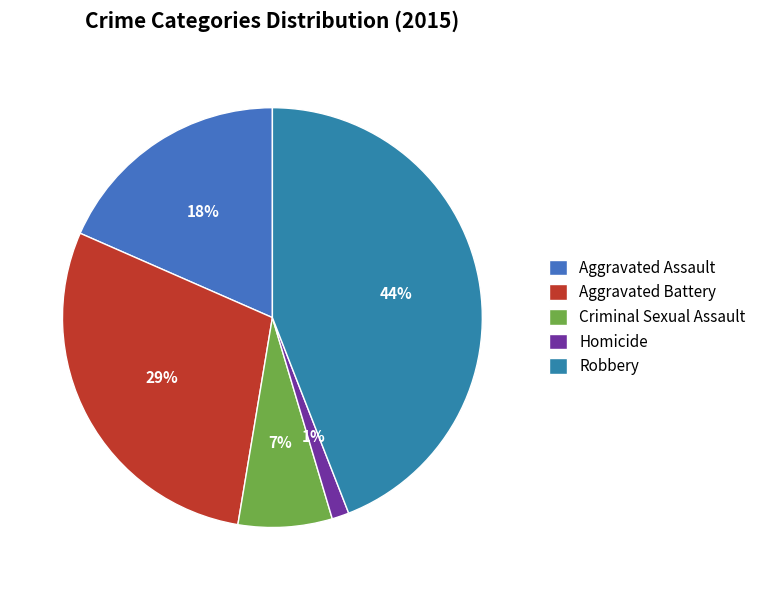

To the nearest percent, what portion does Aggravated Assault represent?

18%